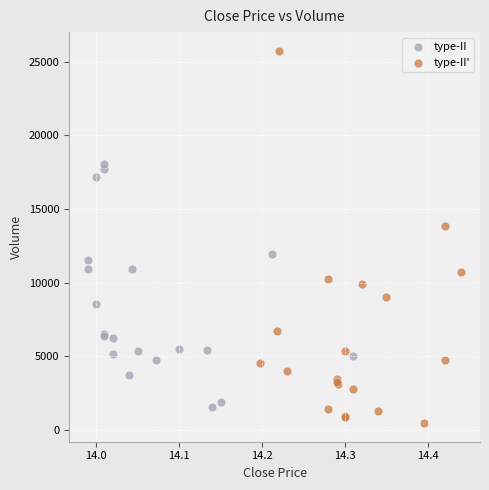

Which series has the widest spread of Y values?

type-II'